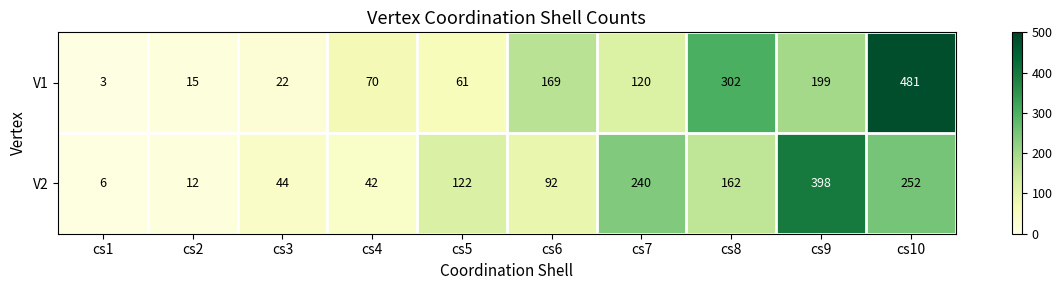

Read the V1 value at cs9, to the nearest 10.

200